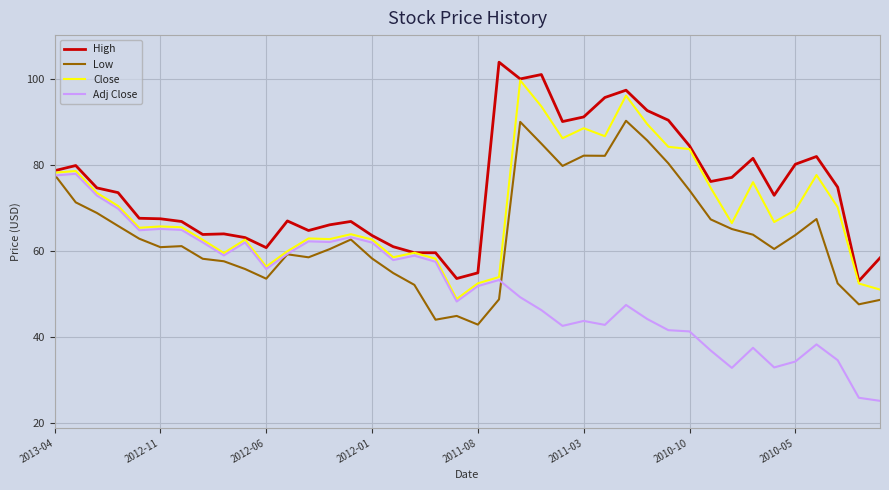

Which series has the largest total across all categories?

High